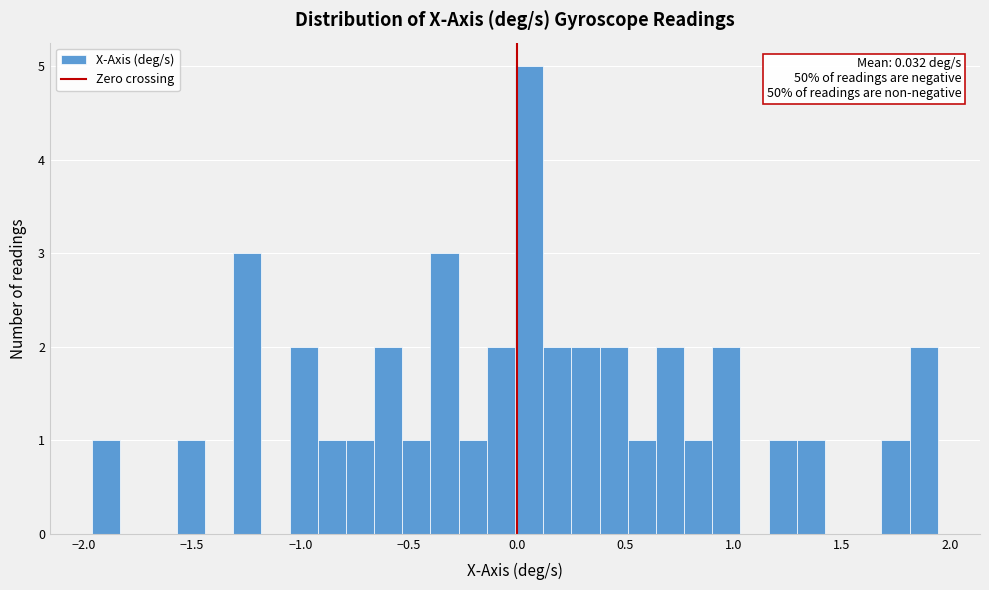

Read against the x-axis, roughly where is the centre of the tallest bar?

0.05